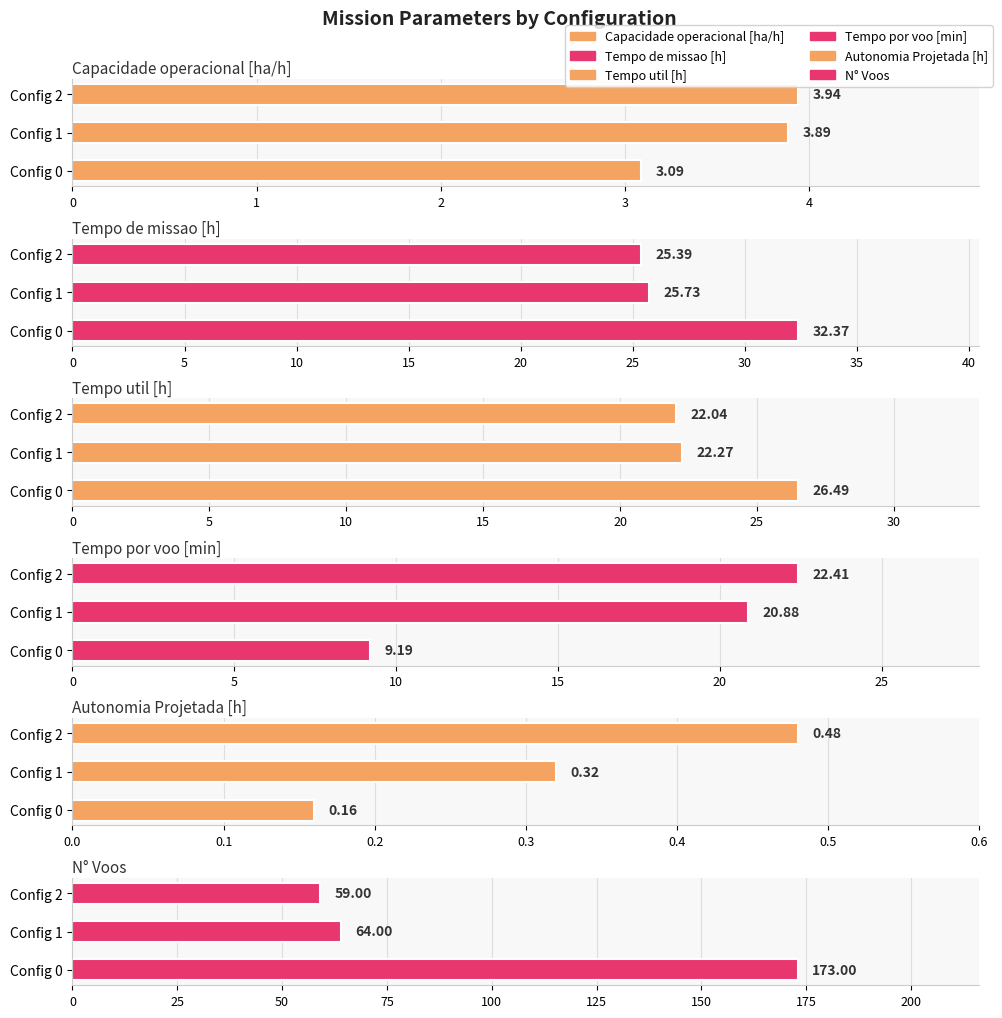

How many data points does each series have?

3